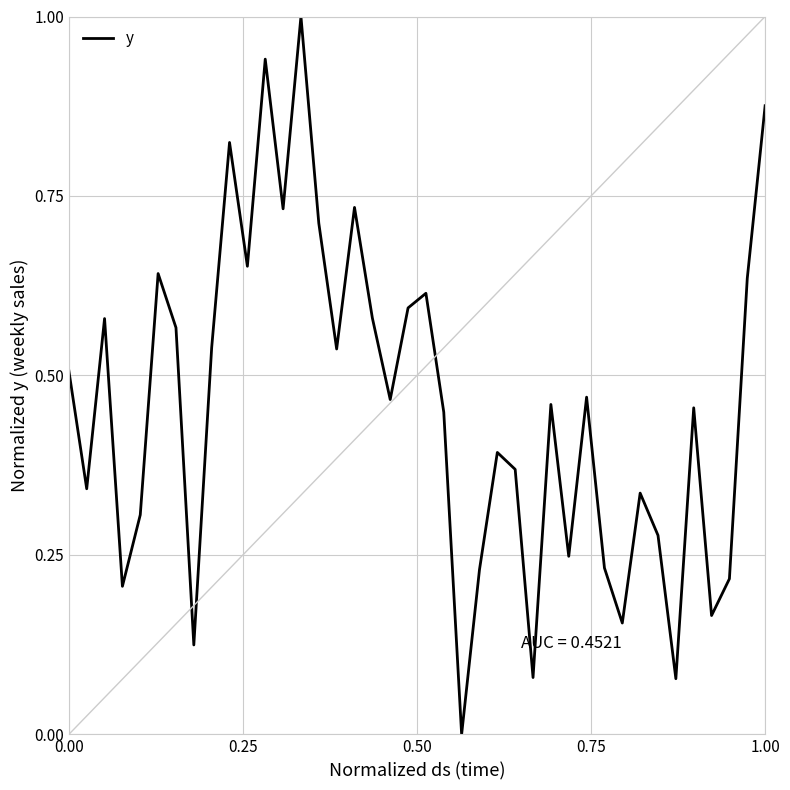

What is the greatest value displayed?

1.0